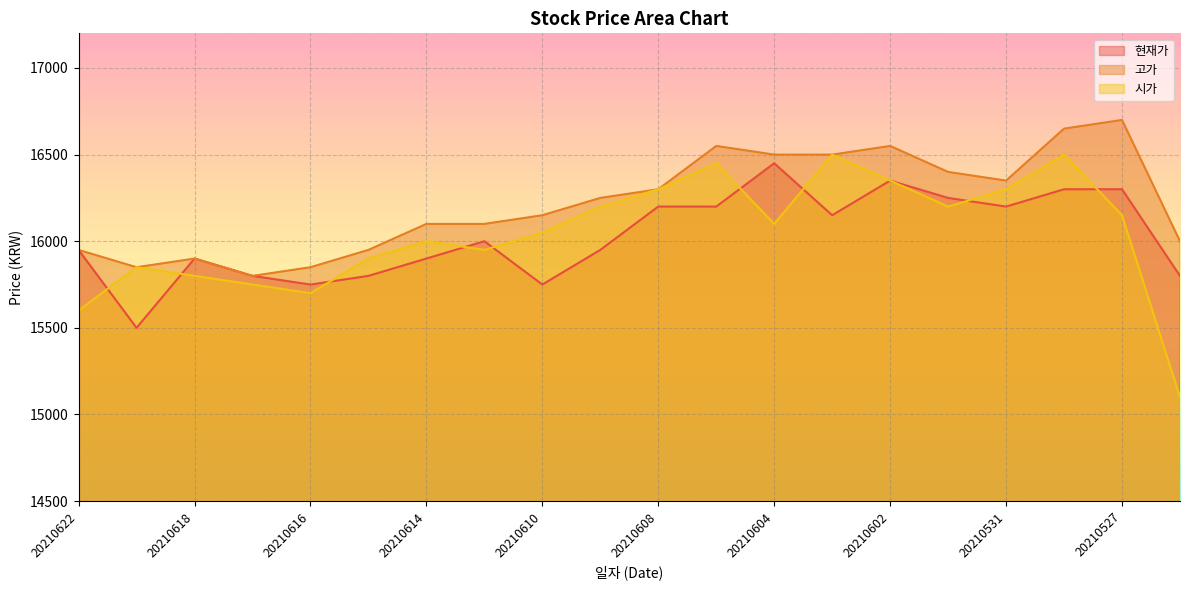

Where is the first local minimum for 고가?

20210621